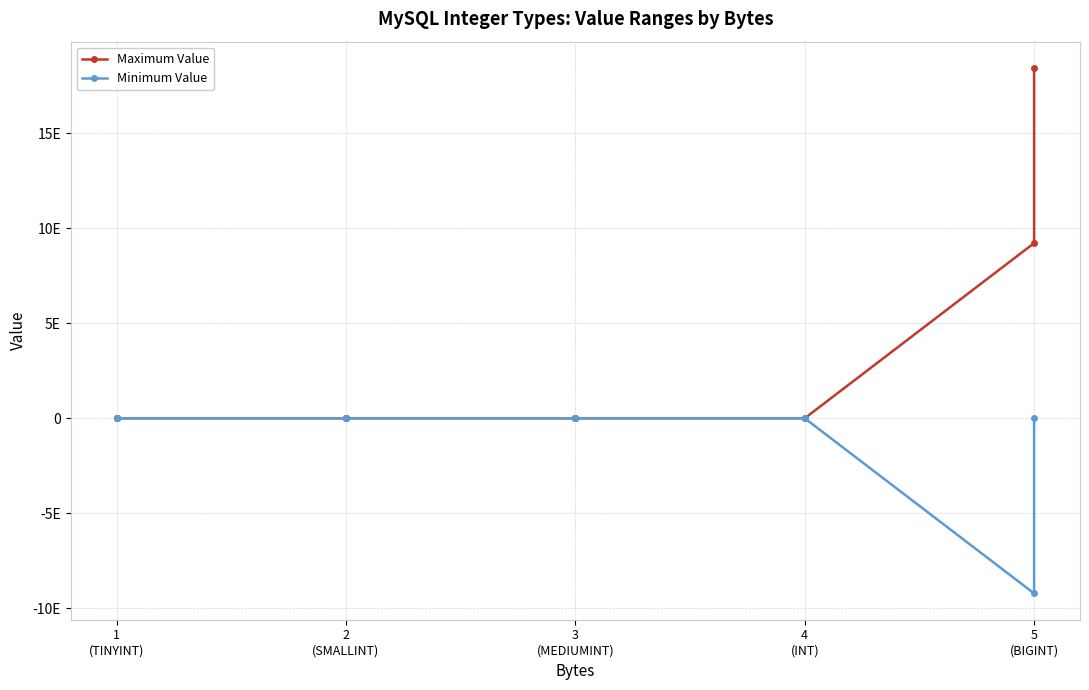

Where is the first local minimum for Minimum Value?

2 (SMALLINT)